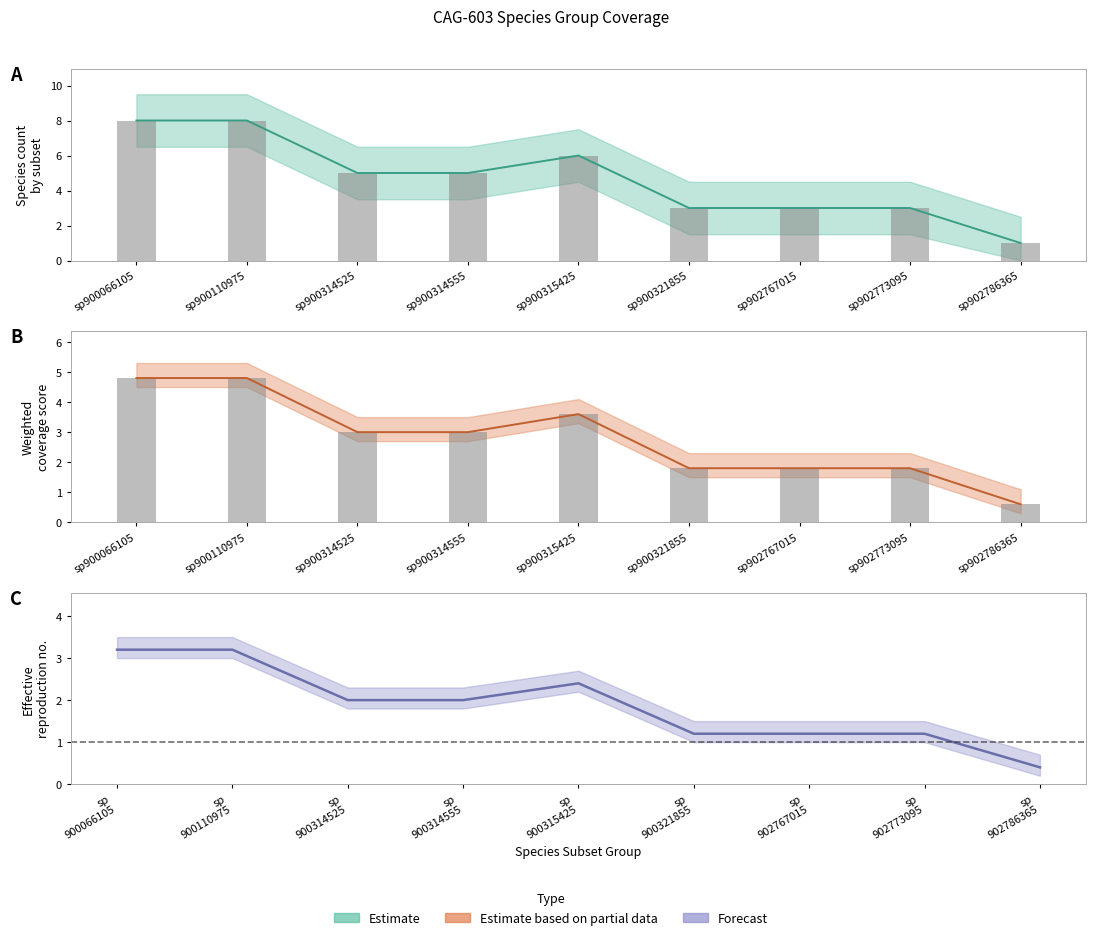

The sp900321855_sum series shows -2 at sp902786365. True or false?

False